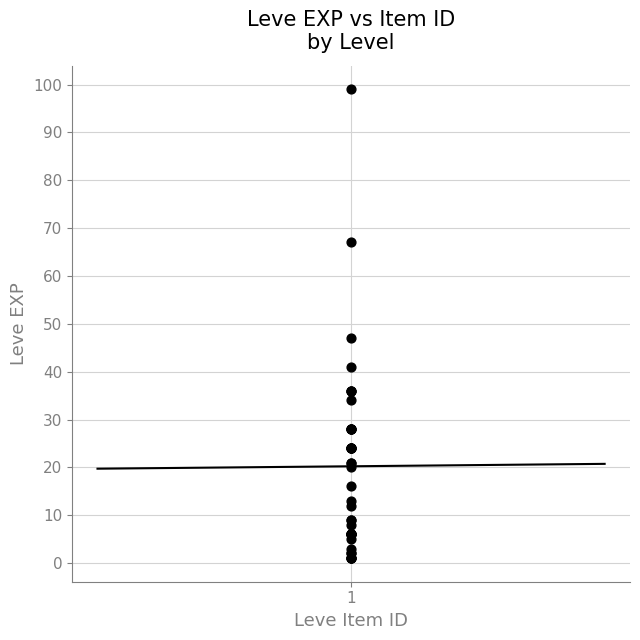

What Y value in the scatter plot is closest to 50?

47